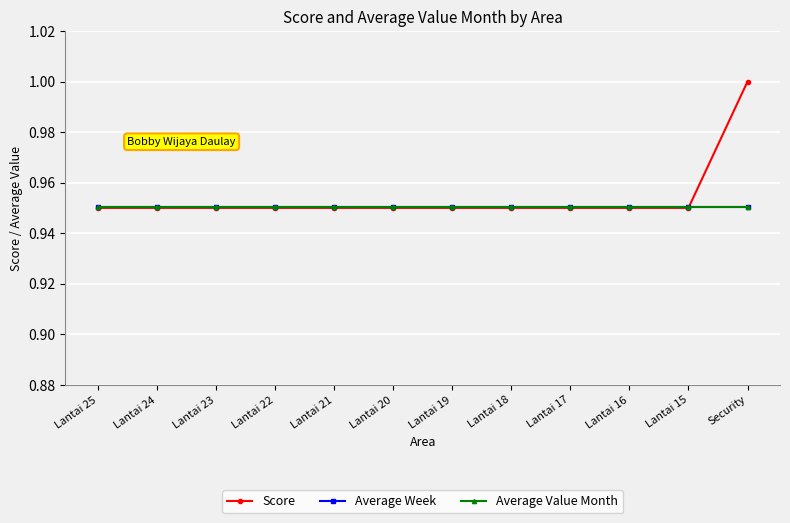

How many times do Score and Average Week cross each other?

1